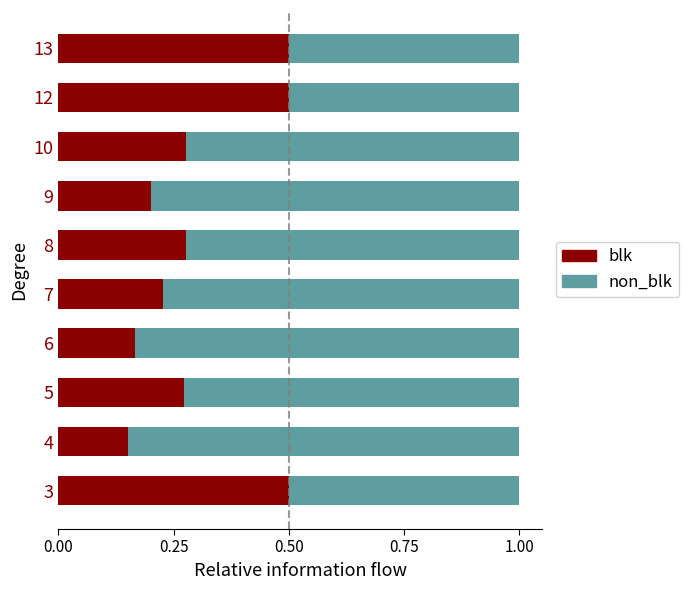

What is the sum of all blk values?

3.1